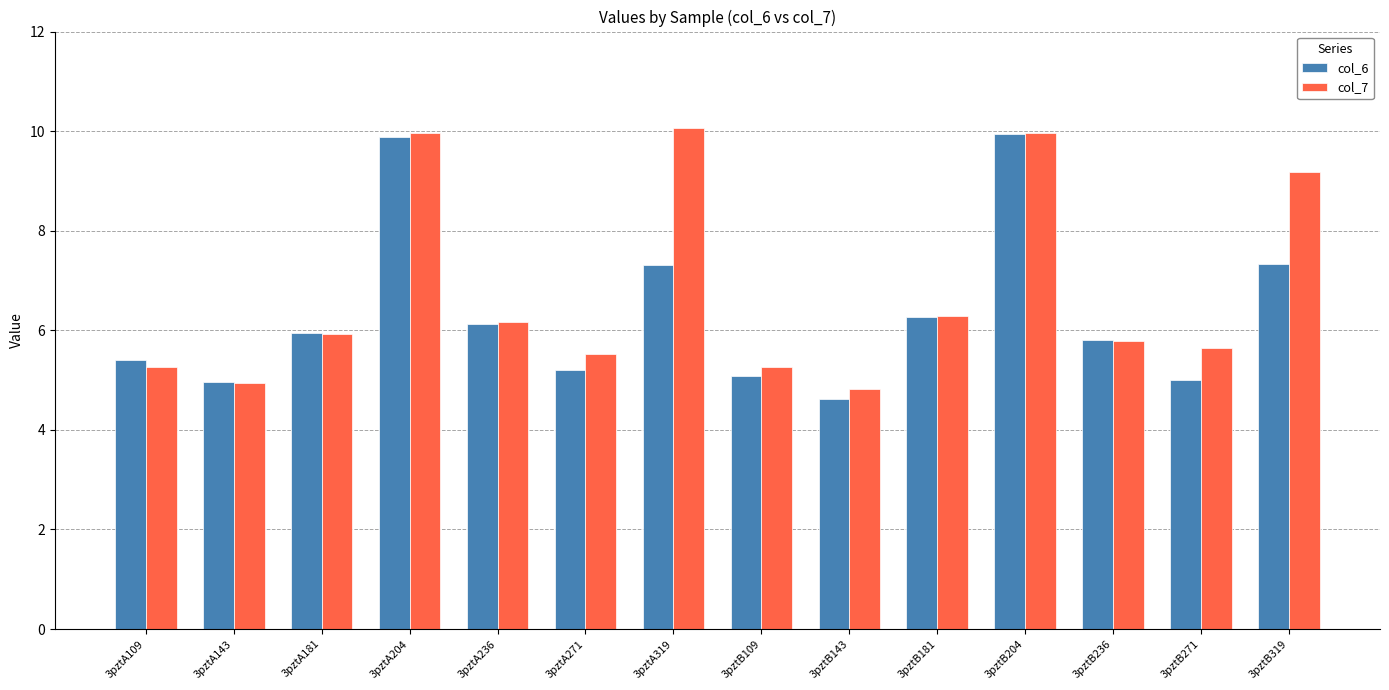

Between 3pztA236 and 3pztB109, which series saw the biggest shift?

col_6